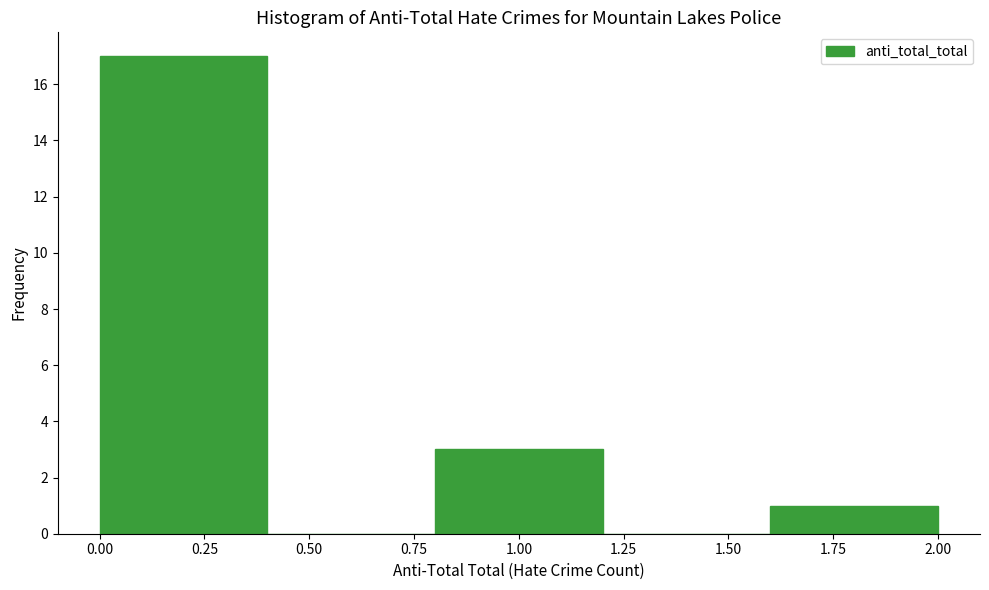

Over which range of the x-axis is the bar tallest?

0.0 to 0.4